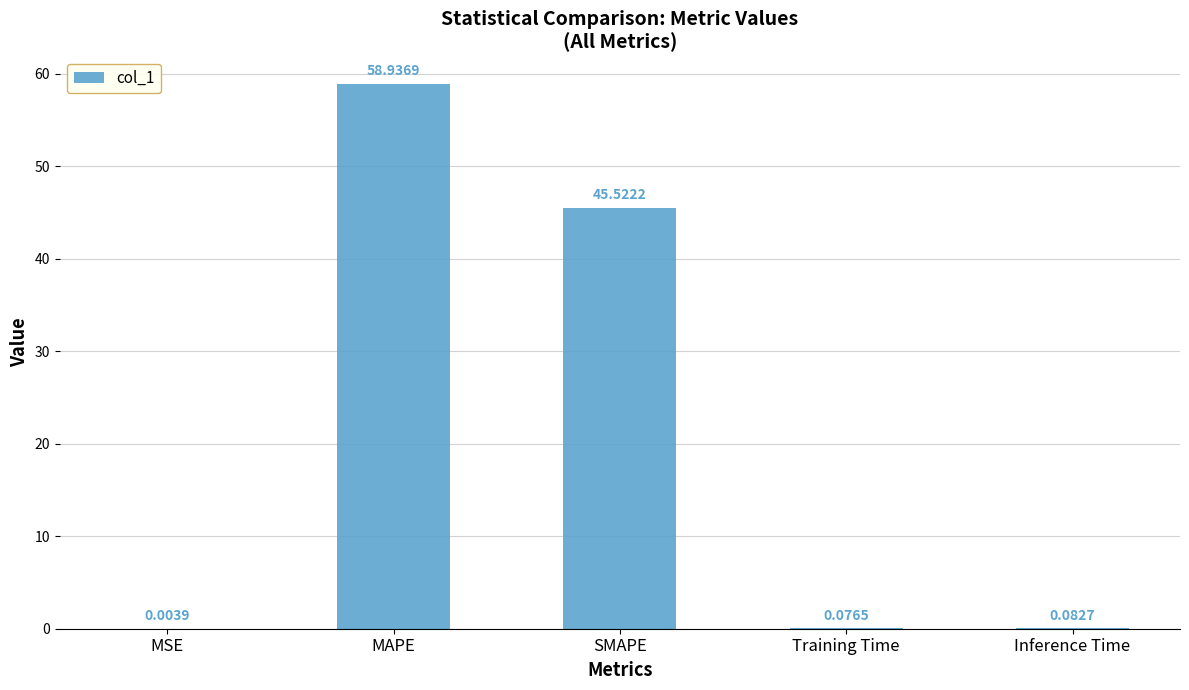

What is the difference between the values at SMAPE and Inference Time?

45.4